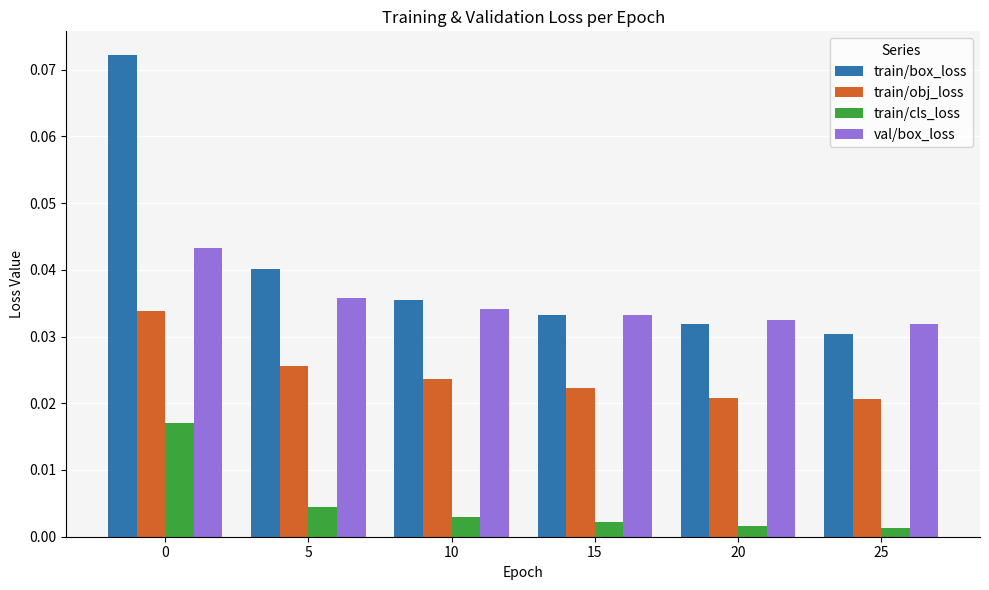

Which series has the widest spread of values?

train/box_loss